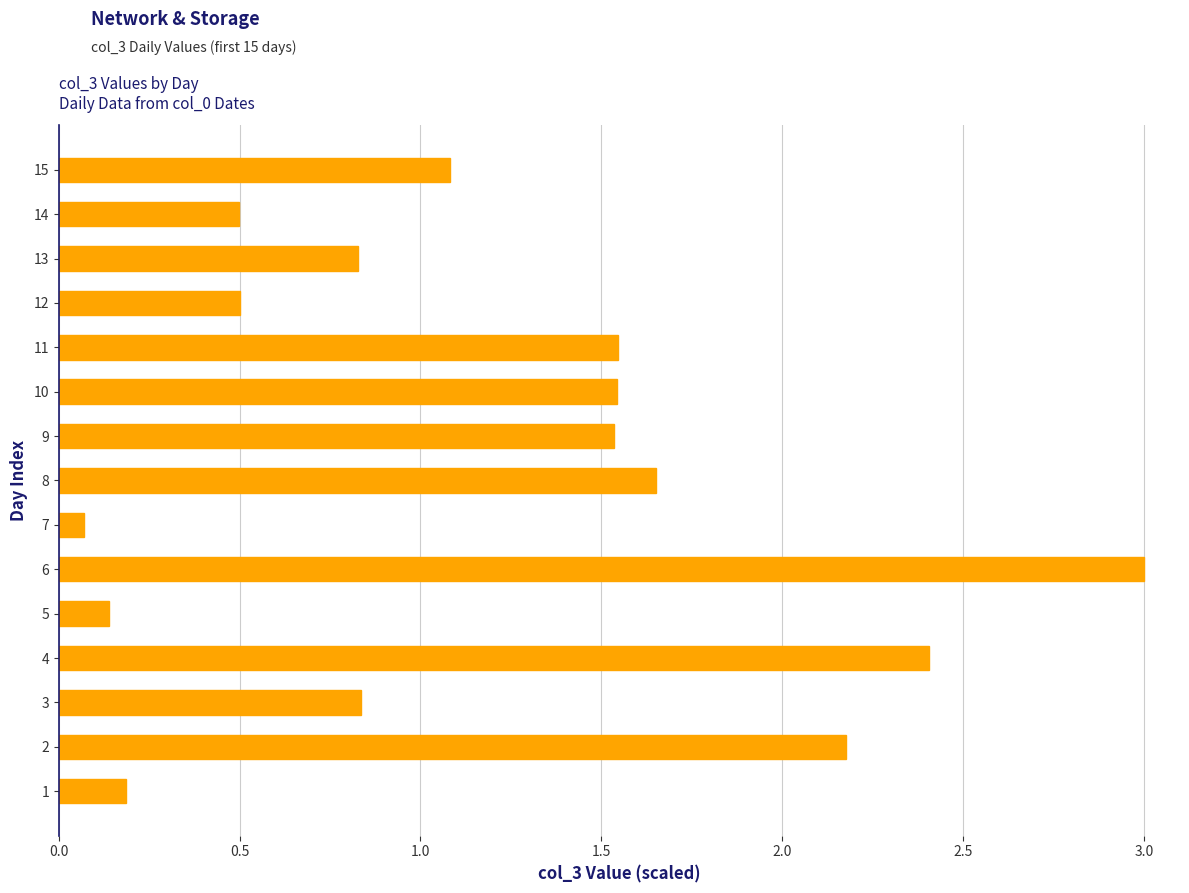

Between 7 and 10, which is larger?

10